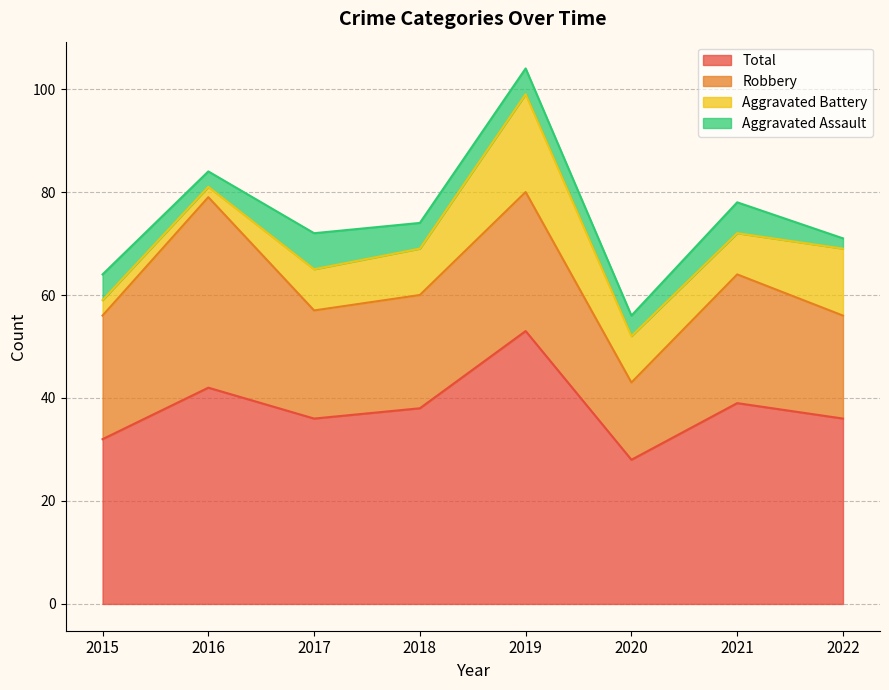

Reading right to left, transcribe all the data shown in this chart.

Aggravated Assault: 2	6	4	5	5	7	3	5
Aggravated Battery: 13	8	9	19	9	8	2	3
Robbery: 20	25	15	27	22	21	37	24
Total: 36	39	28	53	38	36	42	32